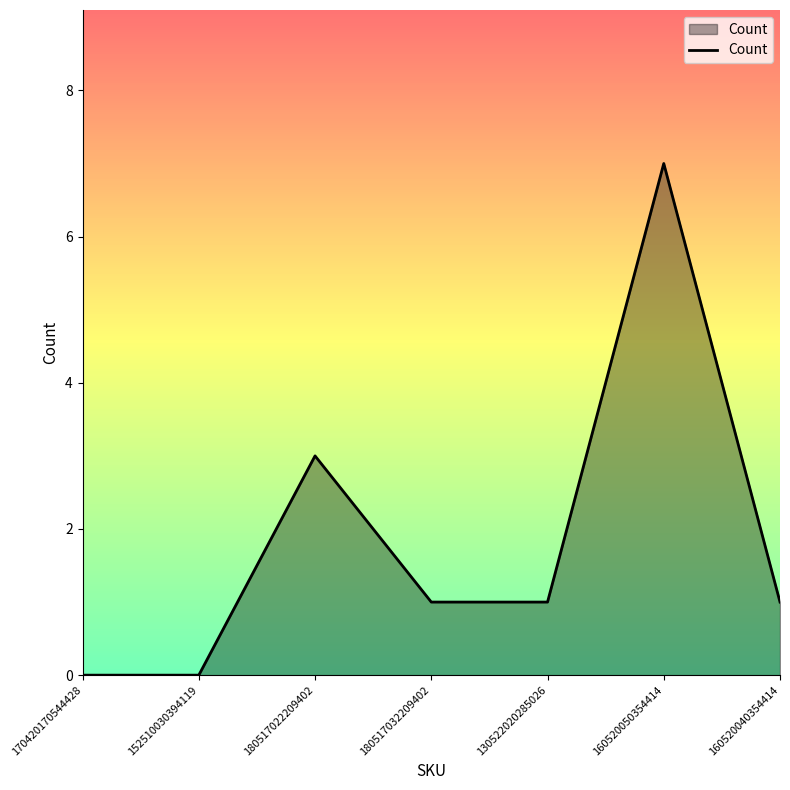

How many values are between 0 and 3?

6